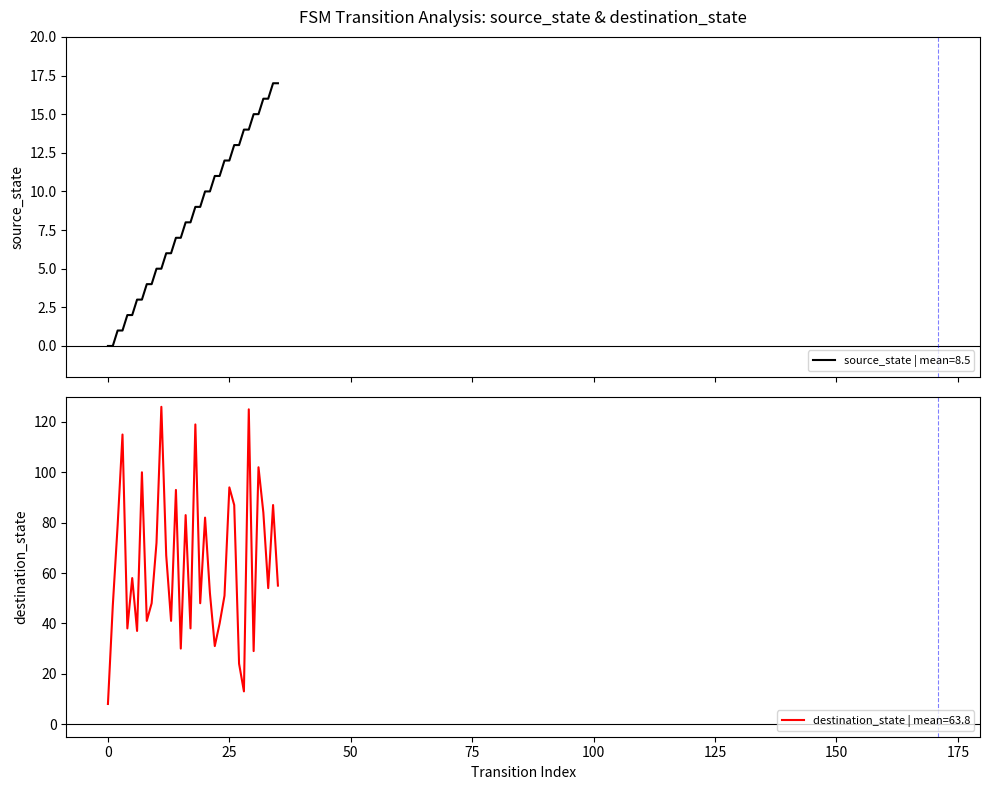

At which category is the sum across all series the highest?

29